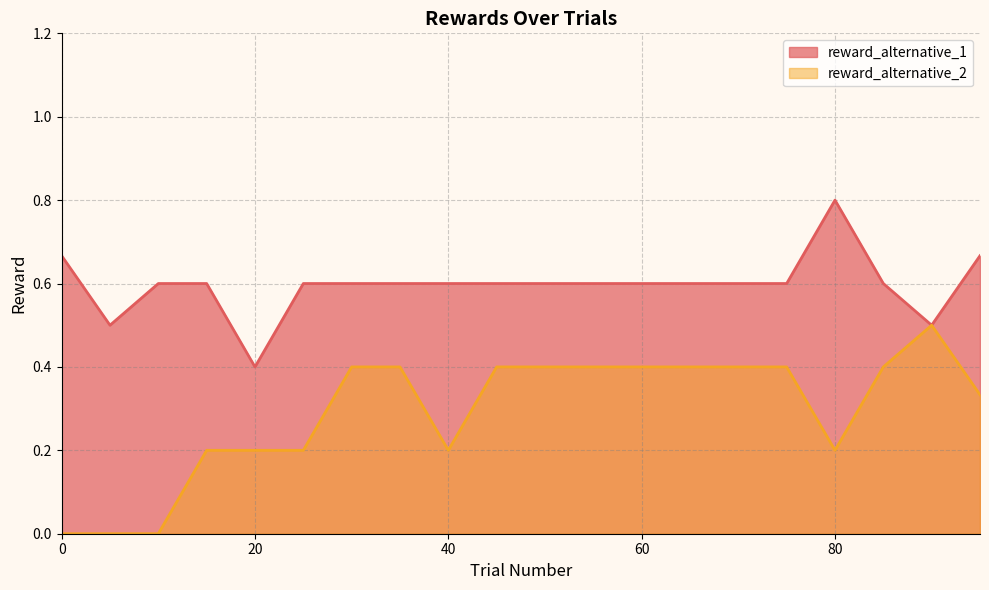

What is the sum of all reward_alternative_1 values?

12